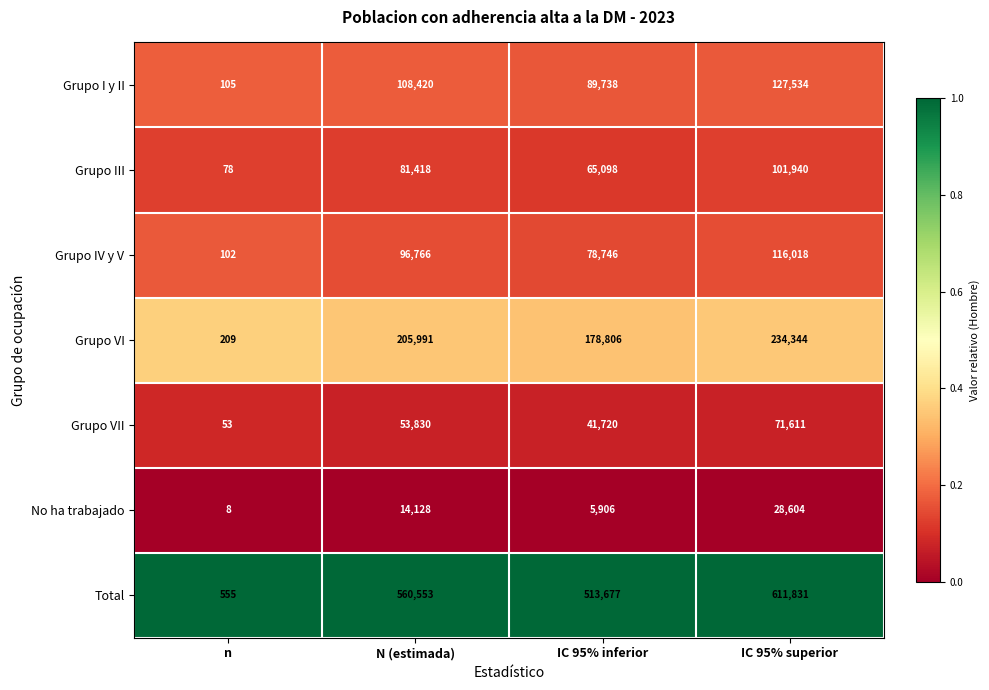

At which label does Grupo VI reach its minimum?

n